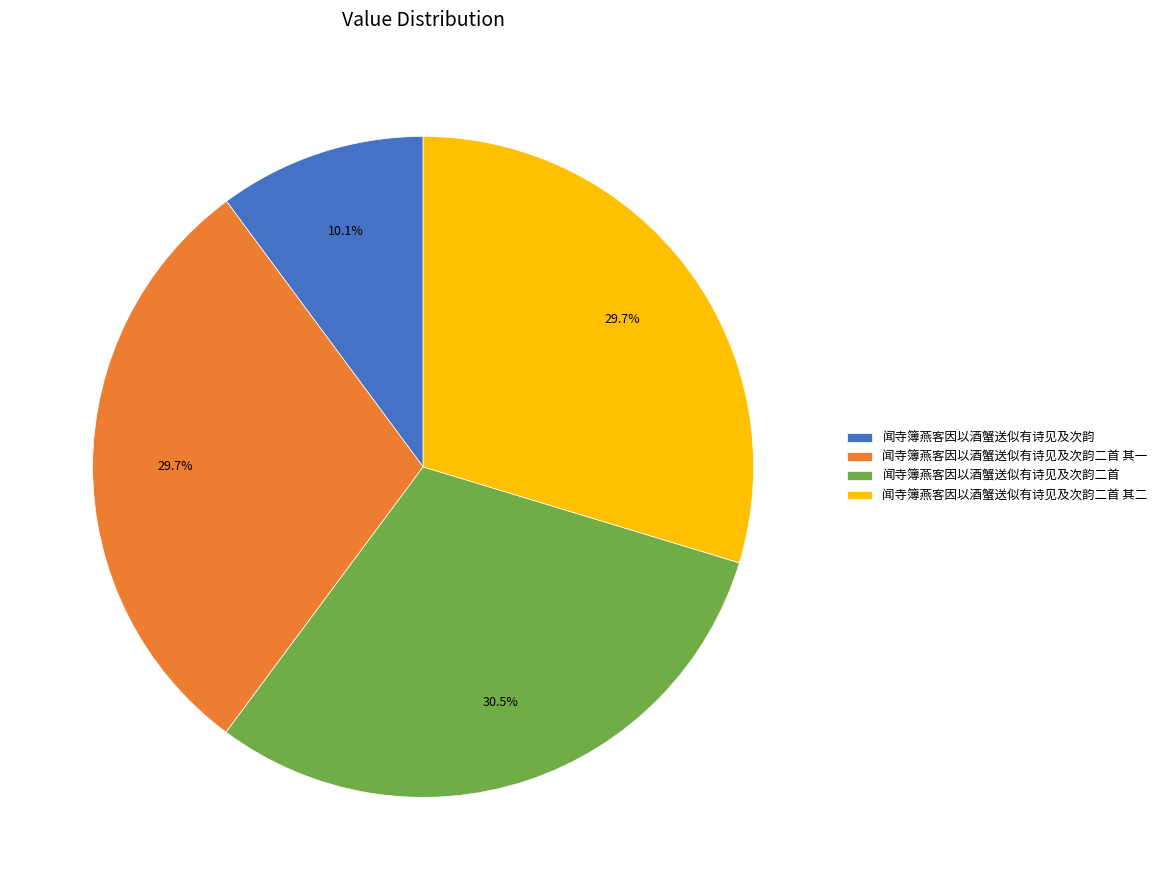

Which category has the biggest portion of the pie?

闻寺簿燕客因以酒蟹送似有诗见及次韵二首